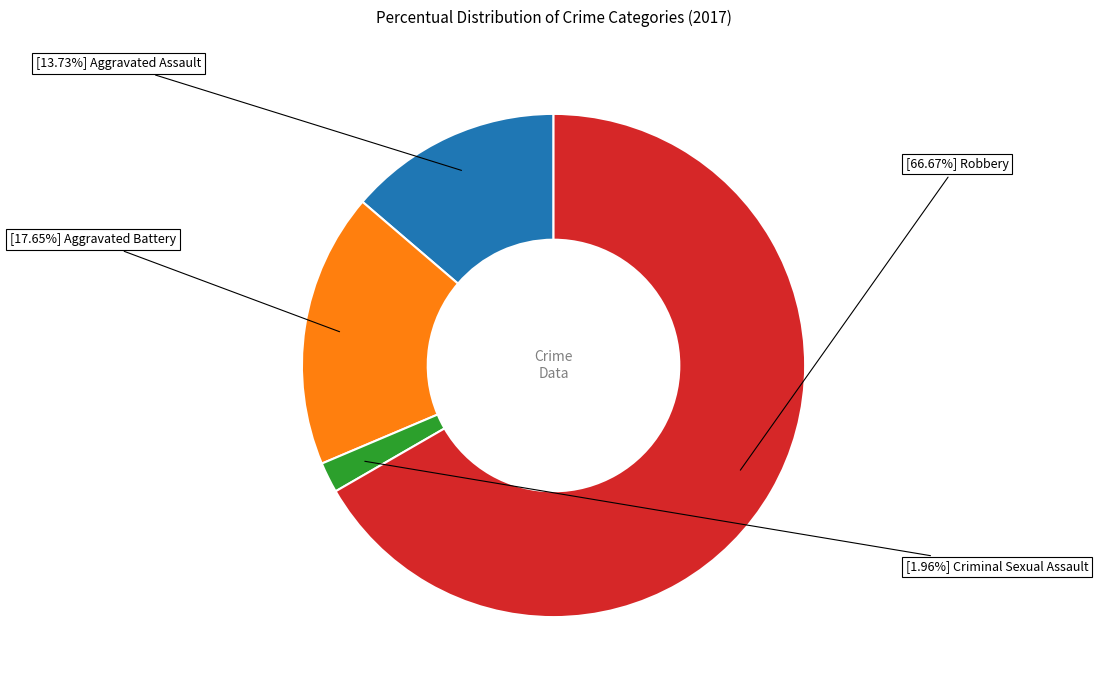

Does any single category account for the majority?

Yes